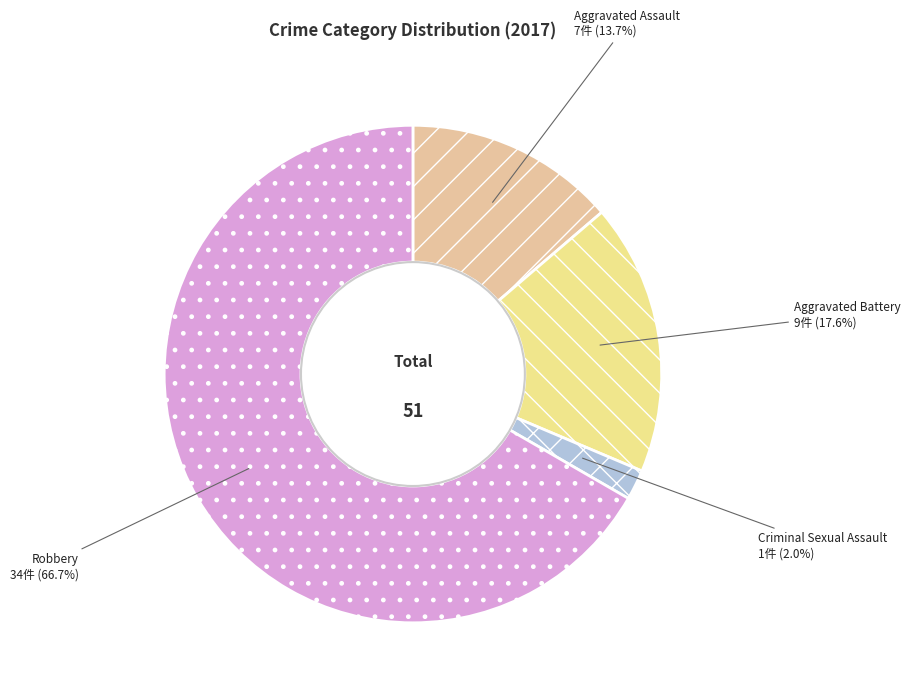

How many segments does this pie chart have?

4